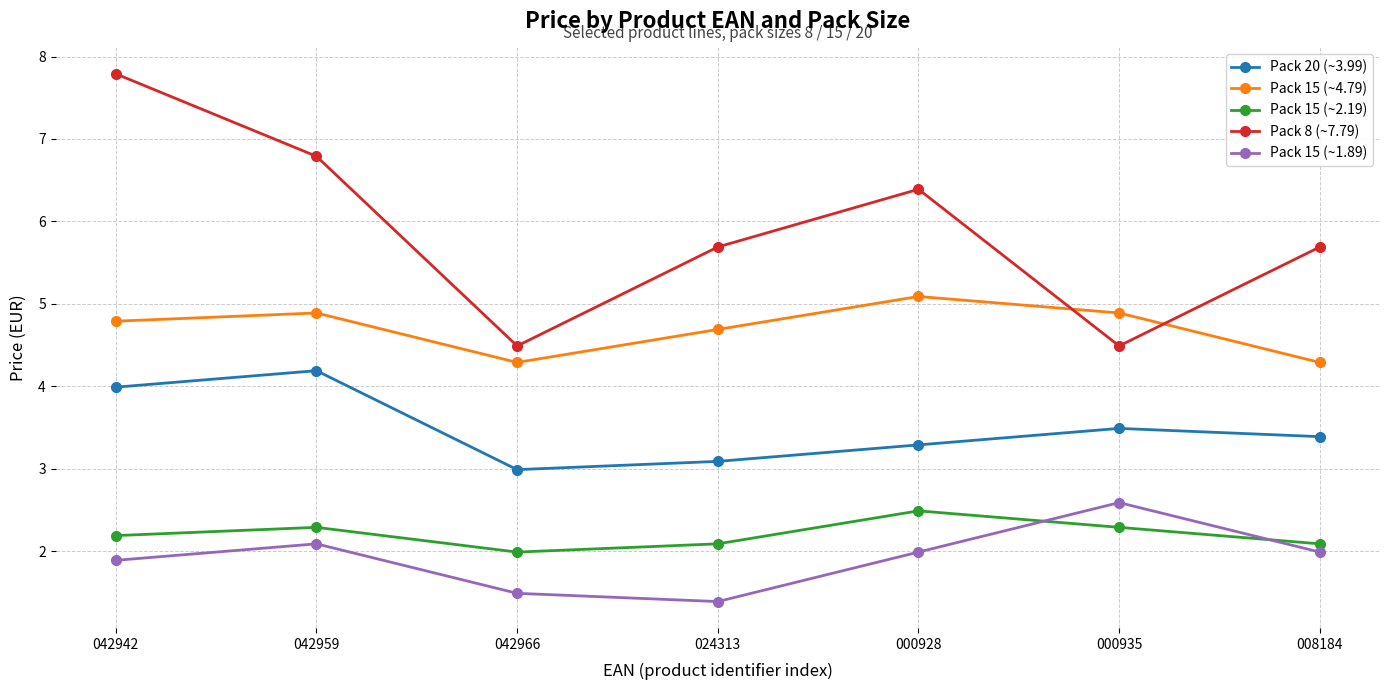

Which series changed the most between 042966 and 008184?

Pack 8 (~7.79)